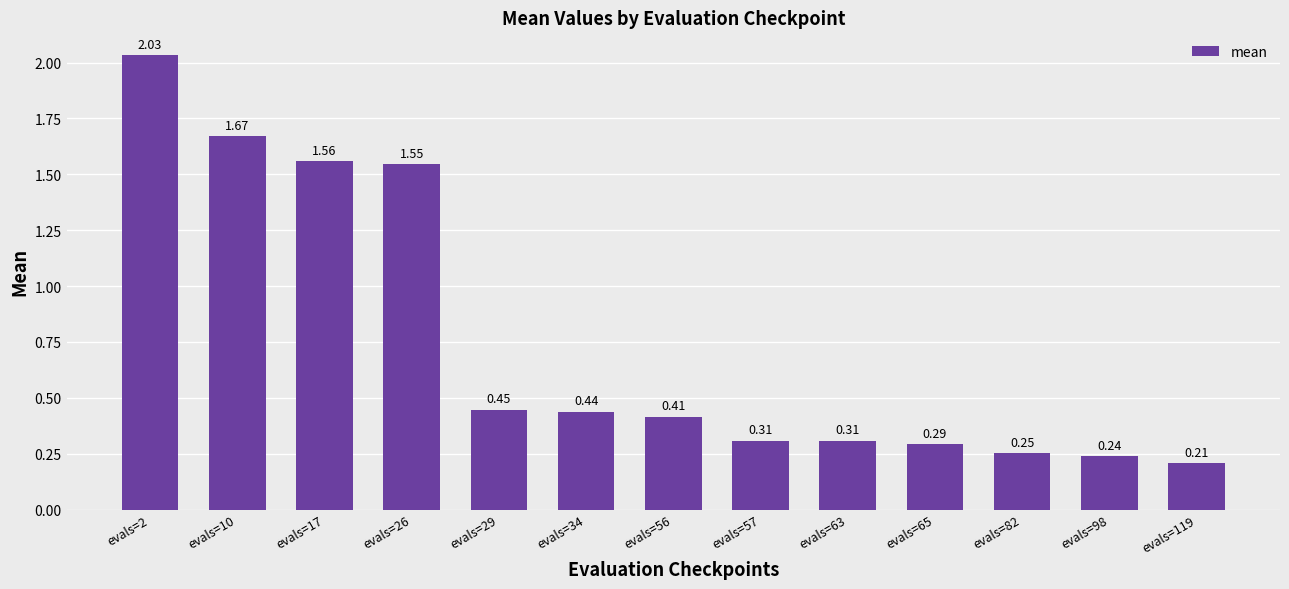

Are the bars grouped side by side (vs. stacked)?

No